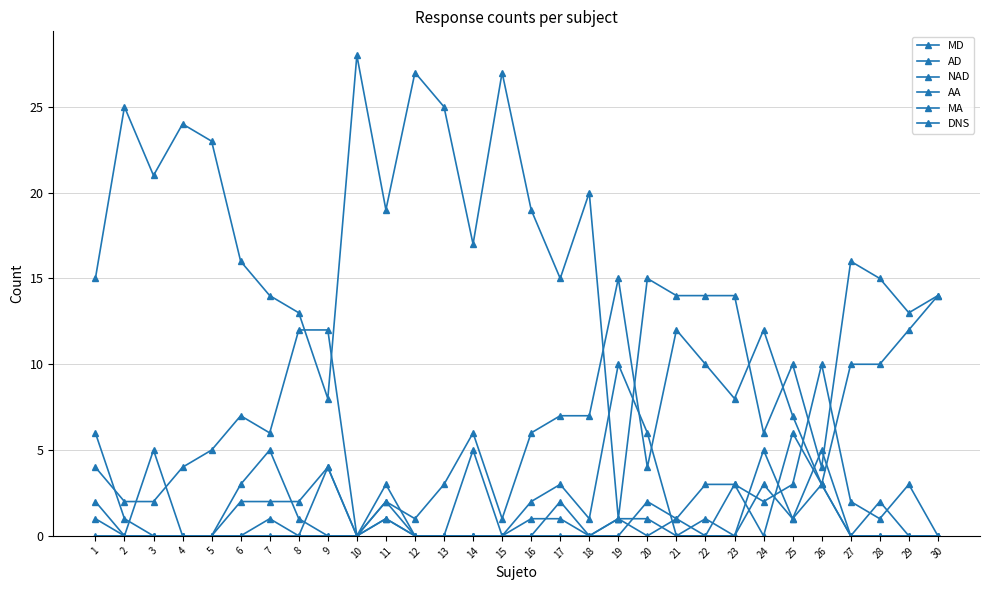

At which category is the sum across all series the highest?

1